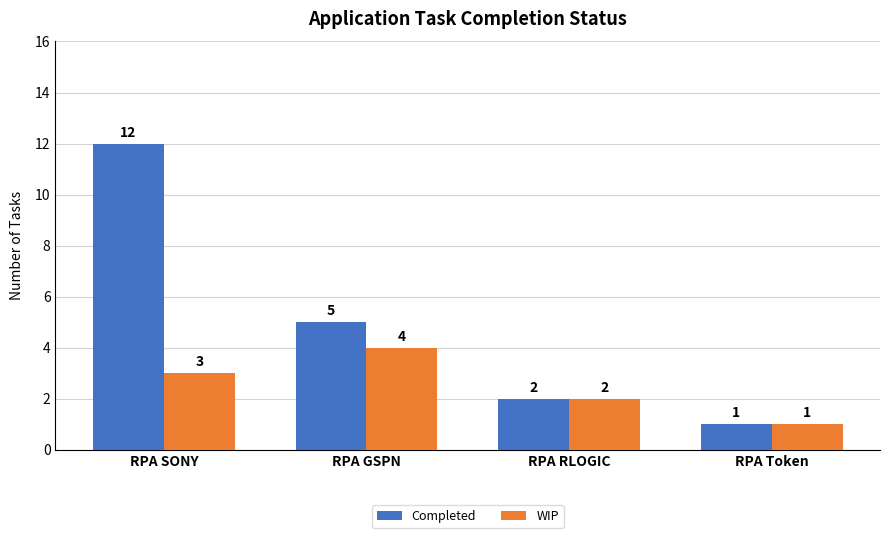

Rank the categories by WIP value from highest to lowest.

RPA GSPN, RPA SONY, RPA RLOGIC, RPA Token